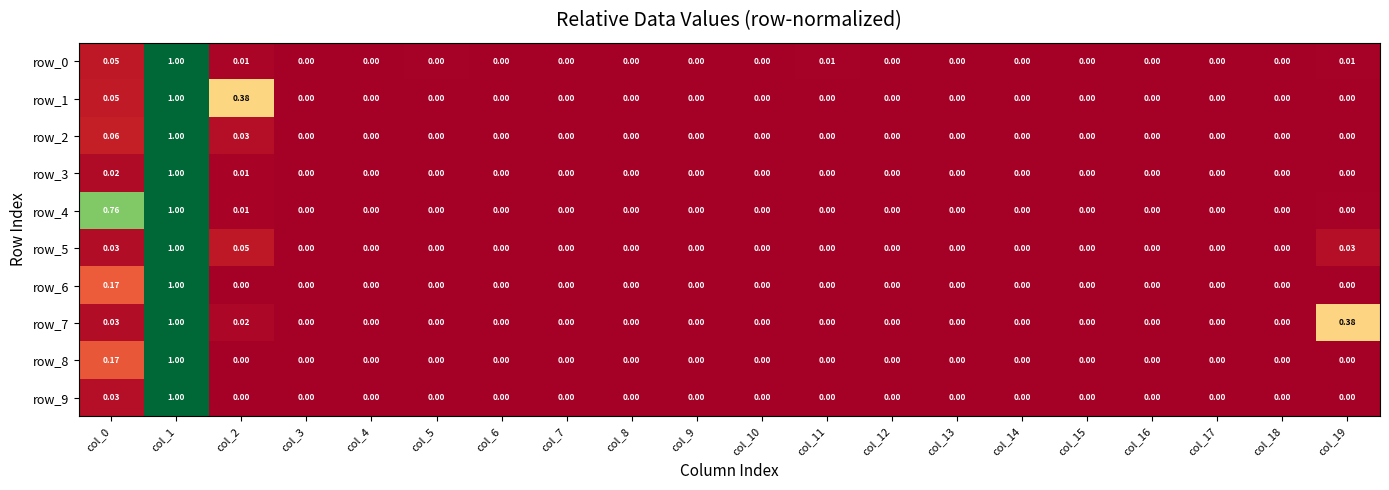

Is it true that row_9 equals 0.5 at col_18?

False